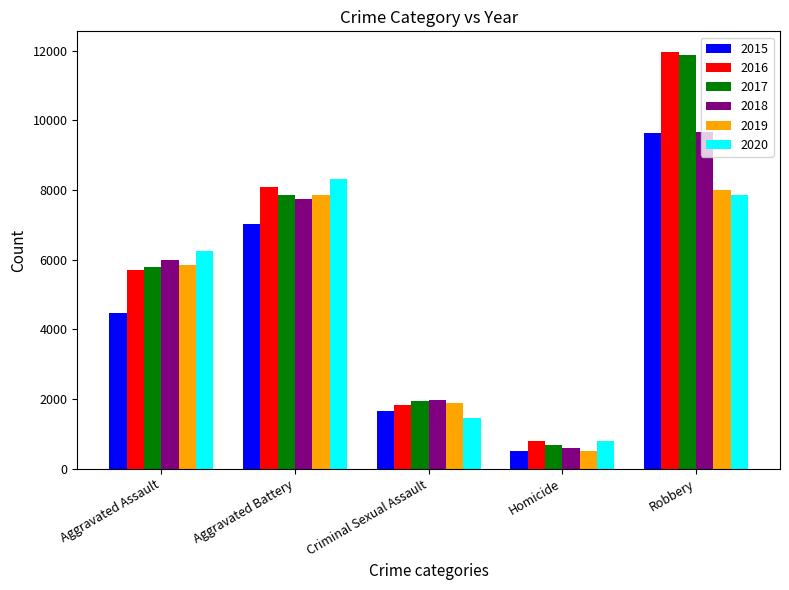

Reading left to right, transcribe all the data shown in this chart.

2015: 4480	7018	1668	496	9638
2016: 5712	8085	1816	786	11960
2017: 5793	7845	1940	672	11880
2018: 6001	7735	1973	589	9679
2019: 5840	7857	1876	498	7994
2020: 6263	8319	1449	787	7856